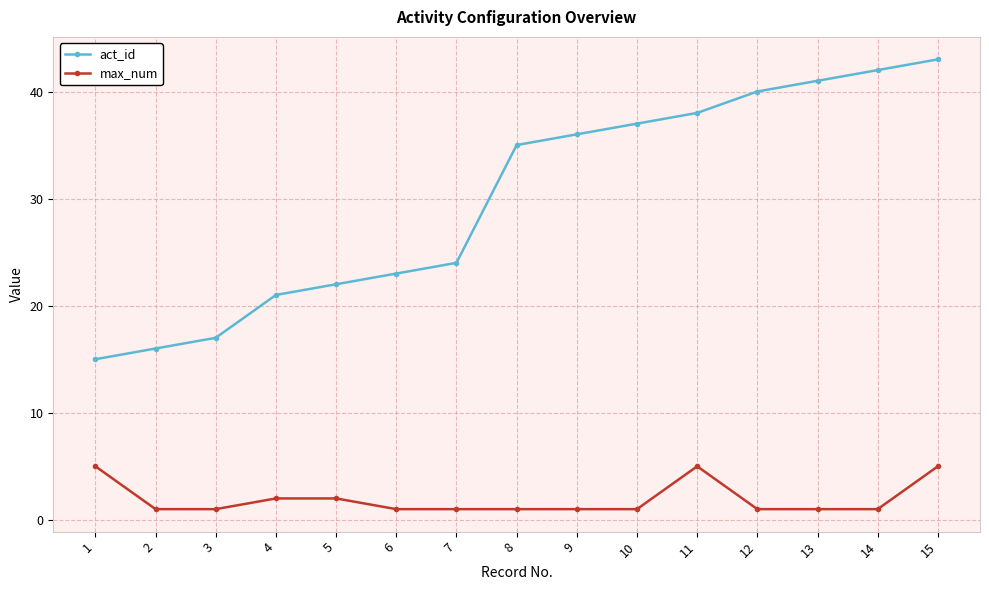

True or false: act_id has more than 0 interior local peaks.

False